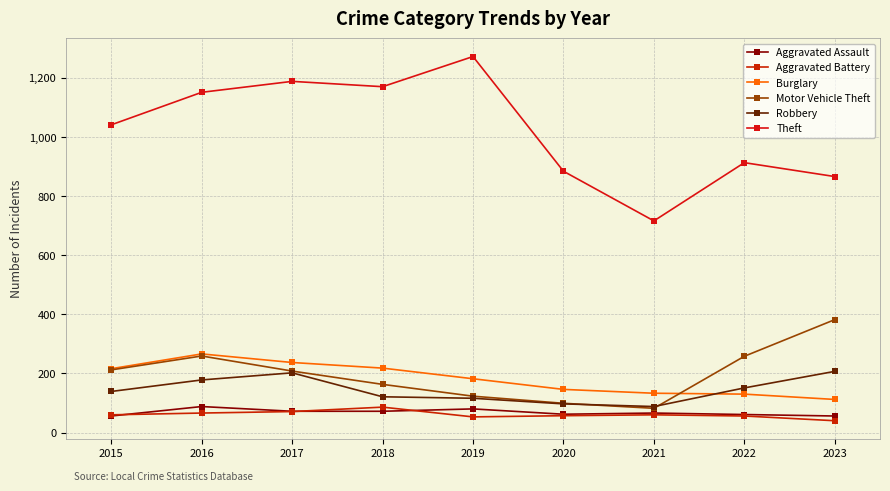

True or false: Theft and Motor Vehicle Theft cross at least once.

False